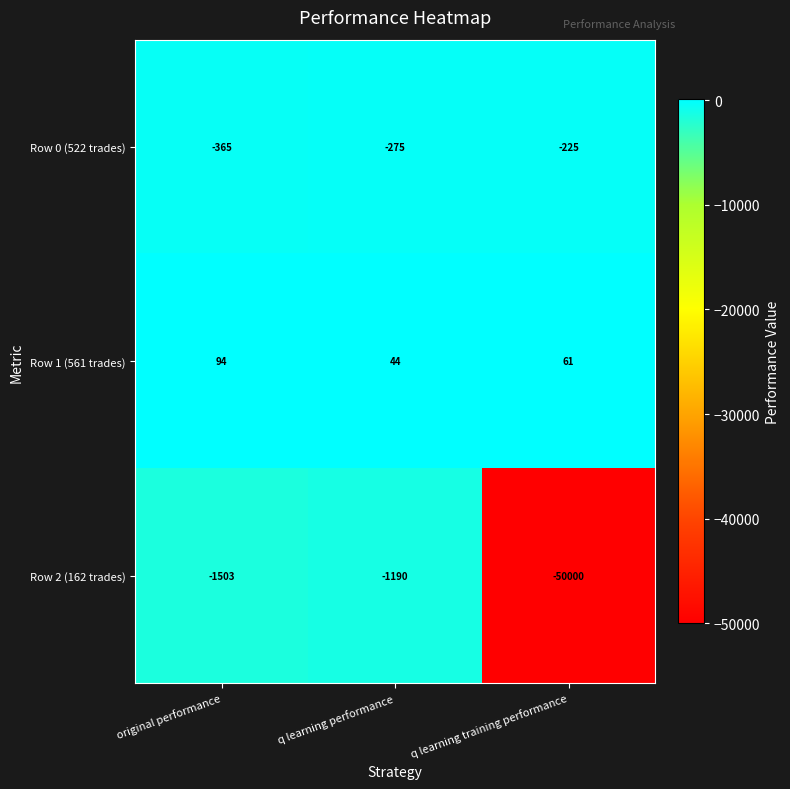

True or false: Row 2 (162 trades) has a value of -1503 at original performance.

True